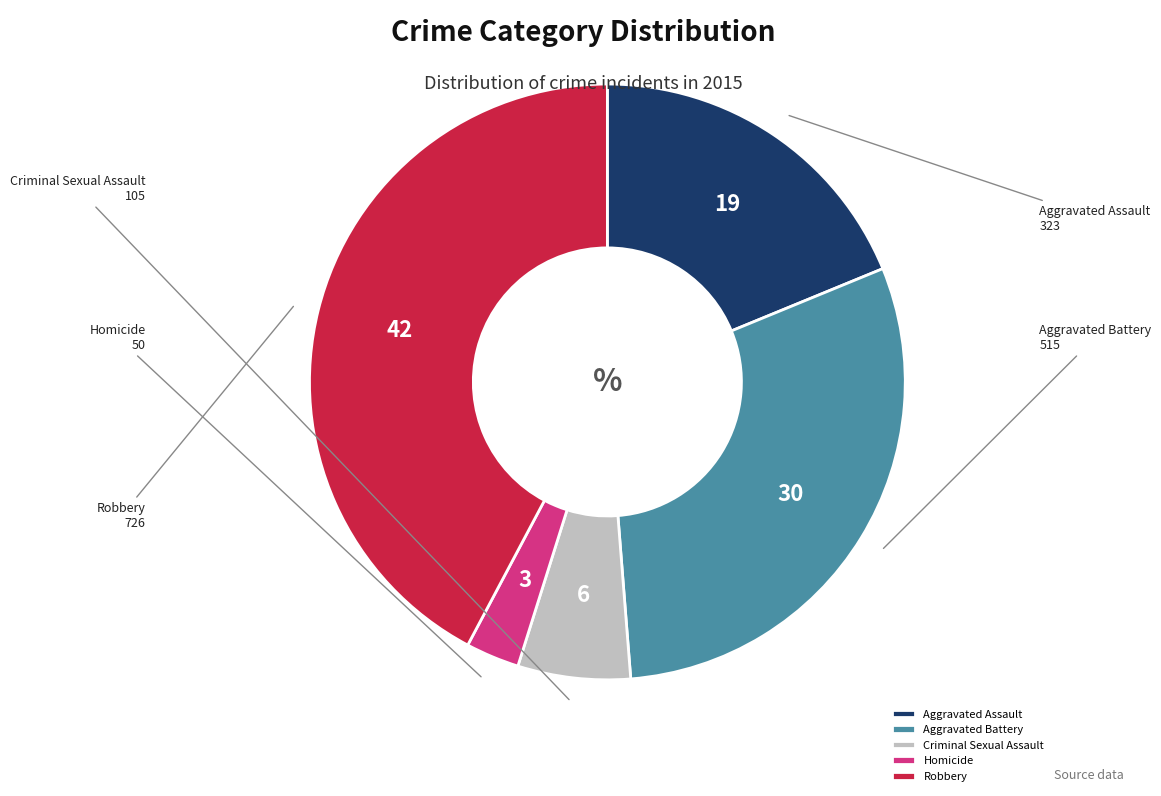

Is it true that Aggravated Assault is 4% of the pie?

False